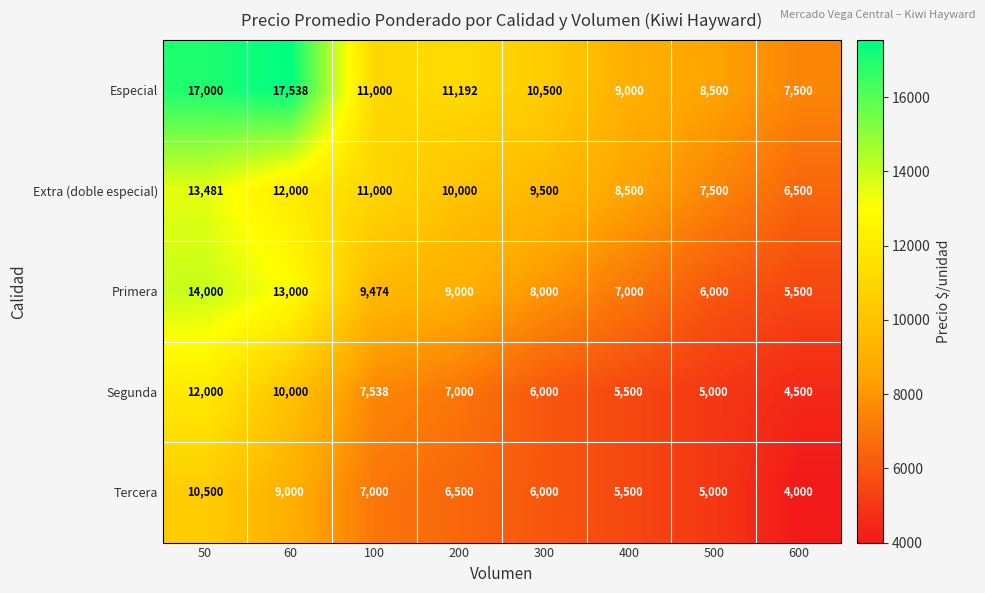

What is the smallest value displayed?

4000